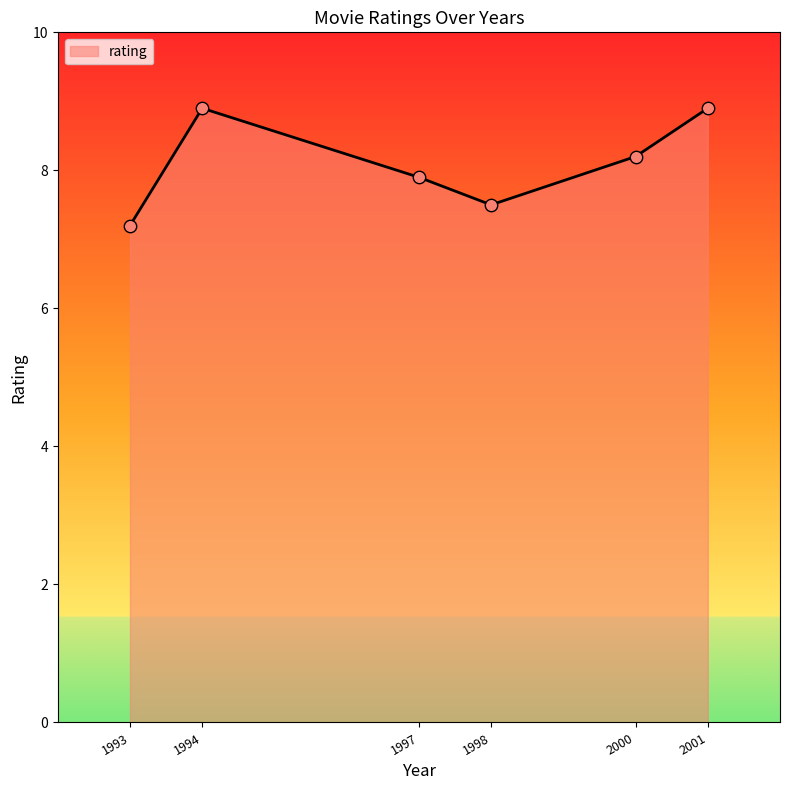

What is the change in value from 1993 to 2001?

+1.7